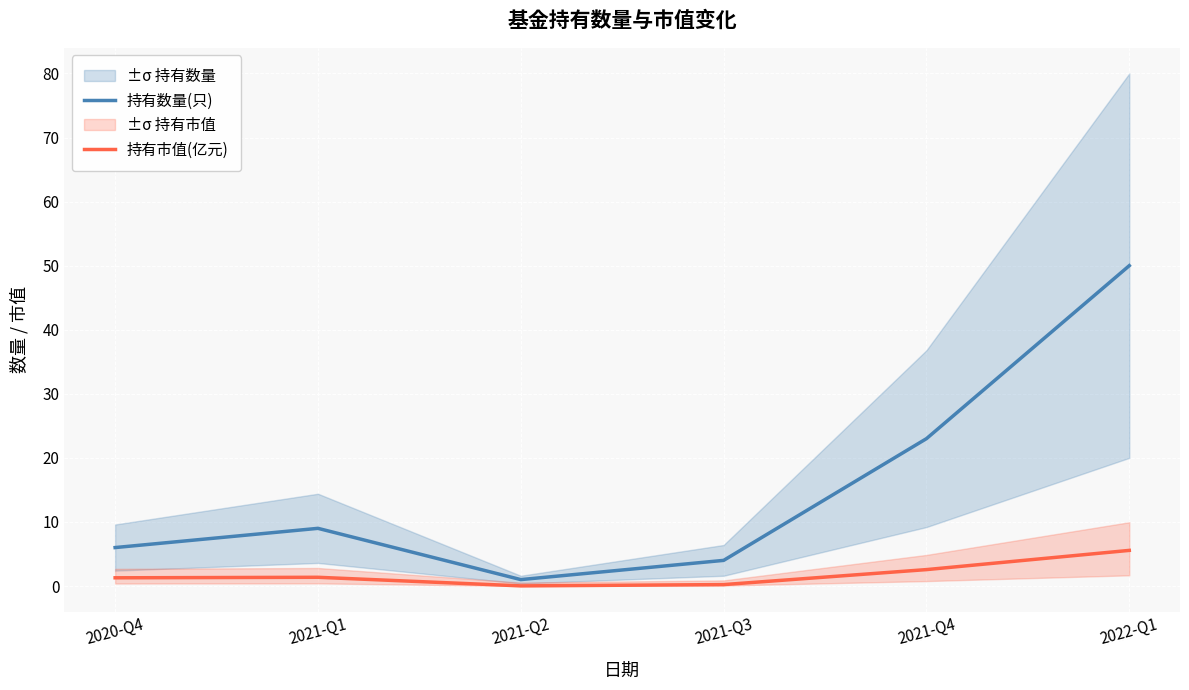

The value of 持有数量(只) at 2021-Q1 is 5.3. True or false?

False